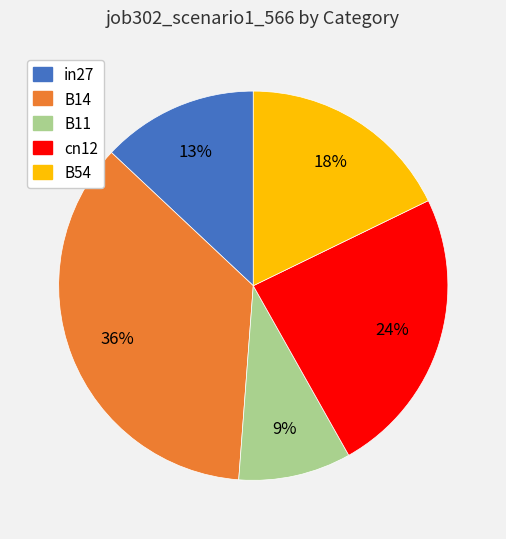

Rank the categories by value from lowest to highest.

B11, in27, B54, cn12, B14